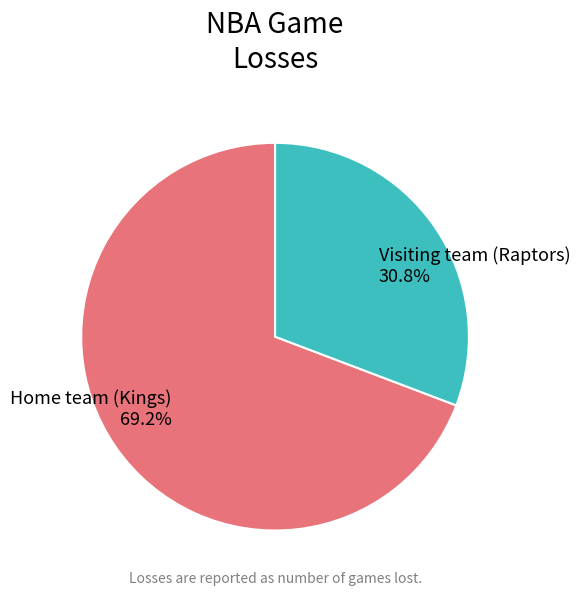

Which slice is the largest?

Home team (Kings)